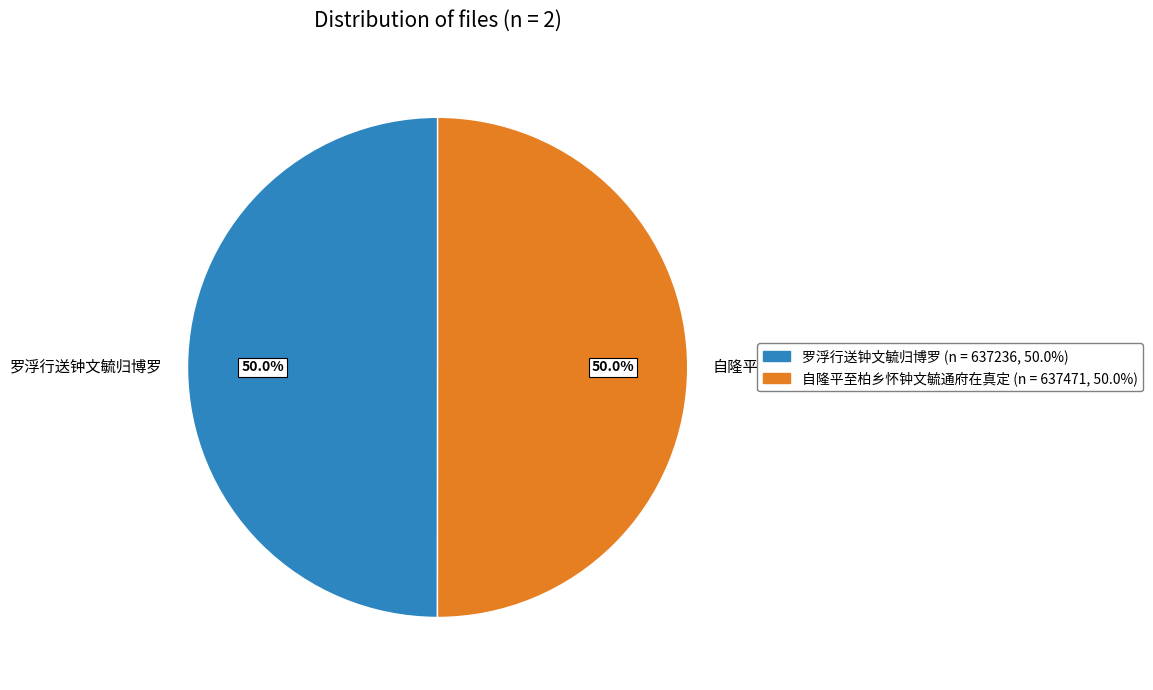

What portion of the pie excludes 罗浮行送钟文毓归博罗?

50.0%